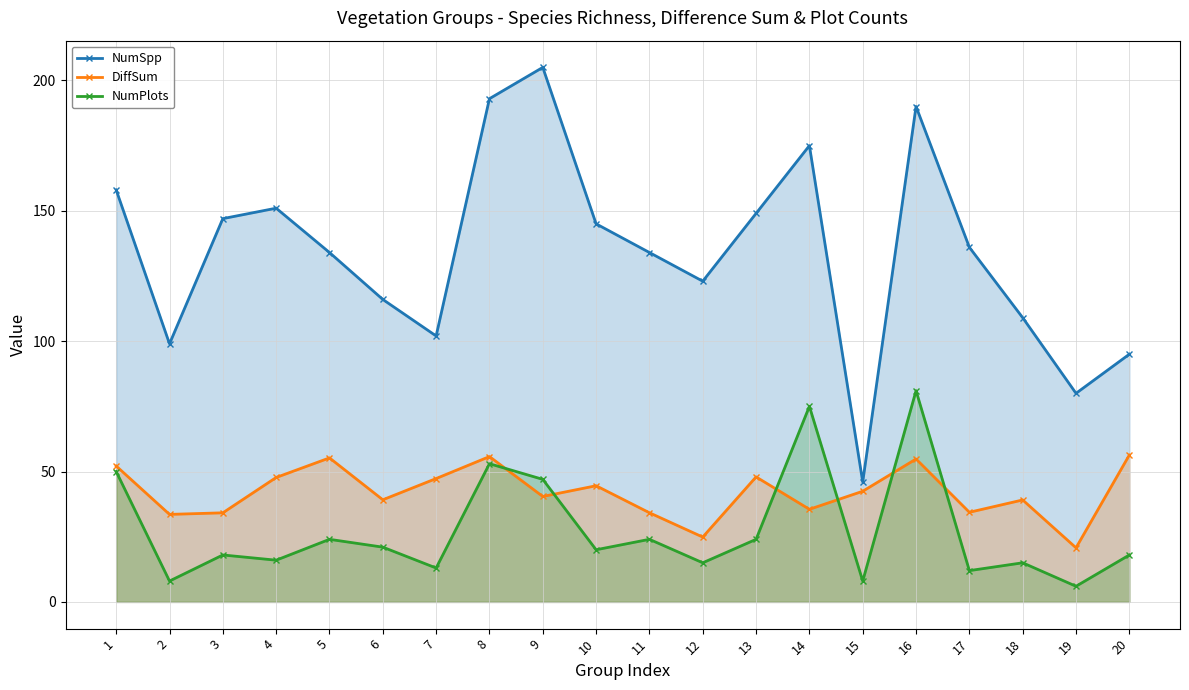

Rank the series by their maximum value, from highest to lowest.

NumSpp, NumPlots, DiffSum